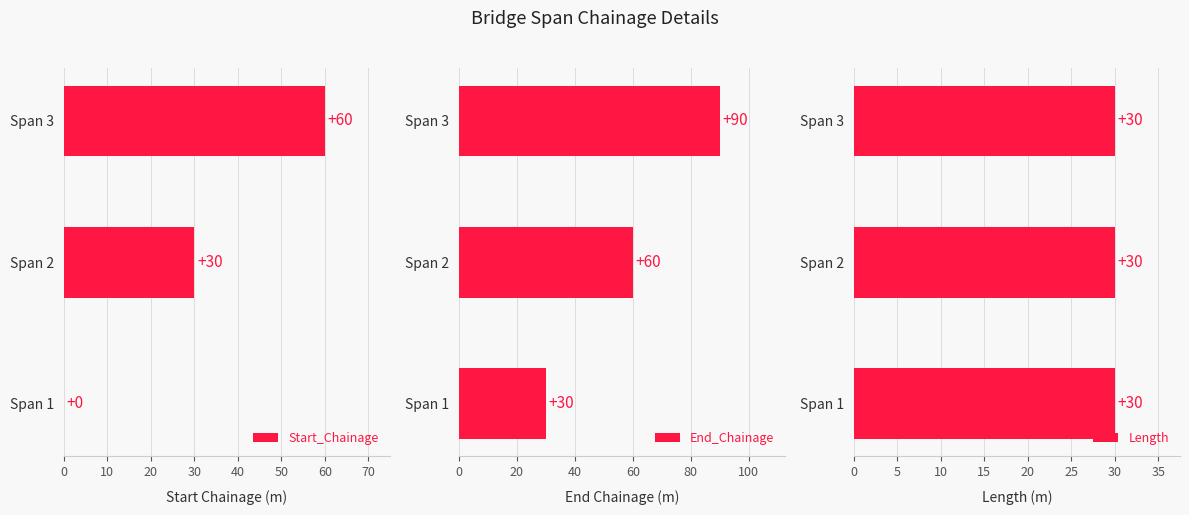

The End_Chainage series shows 105.4 at Span 2. True or false?

False